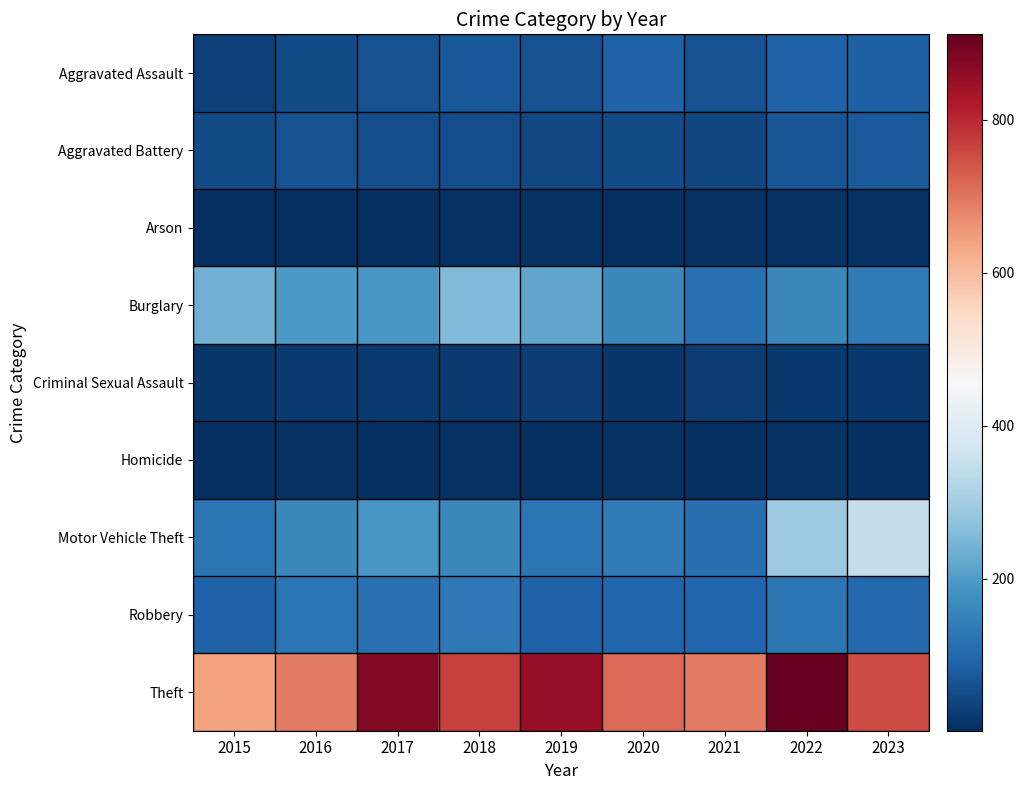

At how many categories does at least one series exceed 171?

9